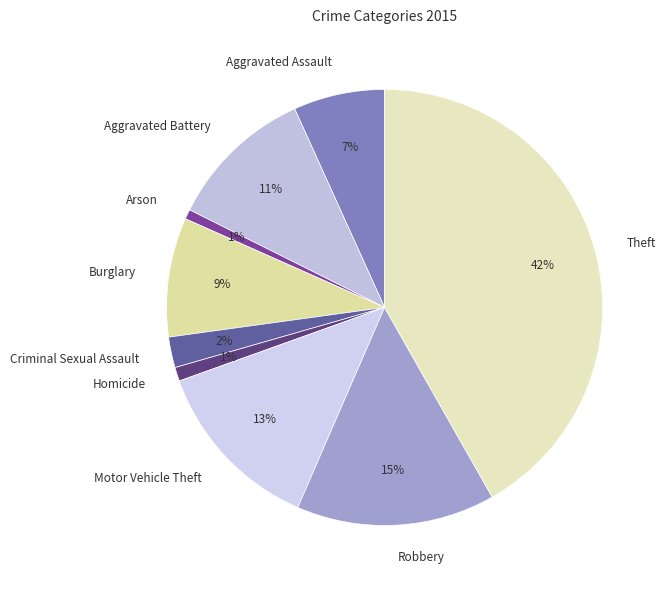

The Motor Vehicle Theft slice represents 2% of the pie. True or false?

False